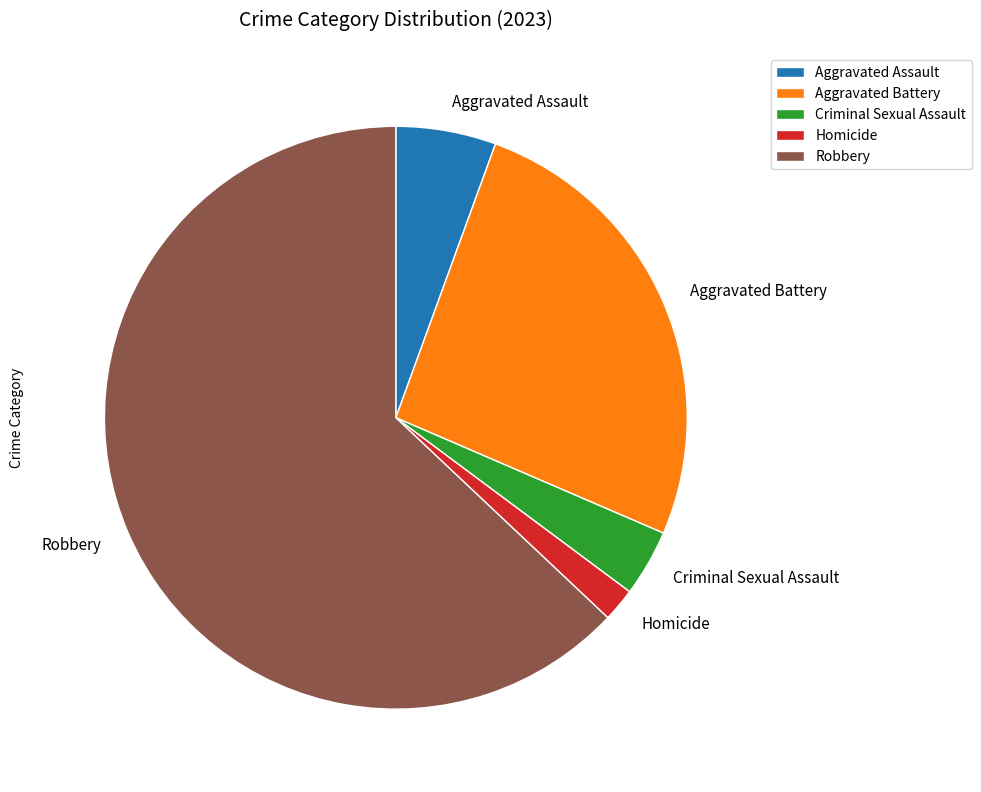

True or false: Homicide accounts for 16% of the total.

False